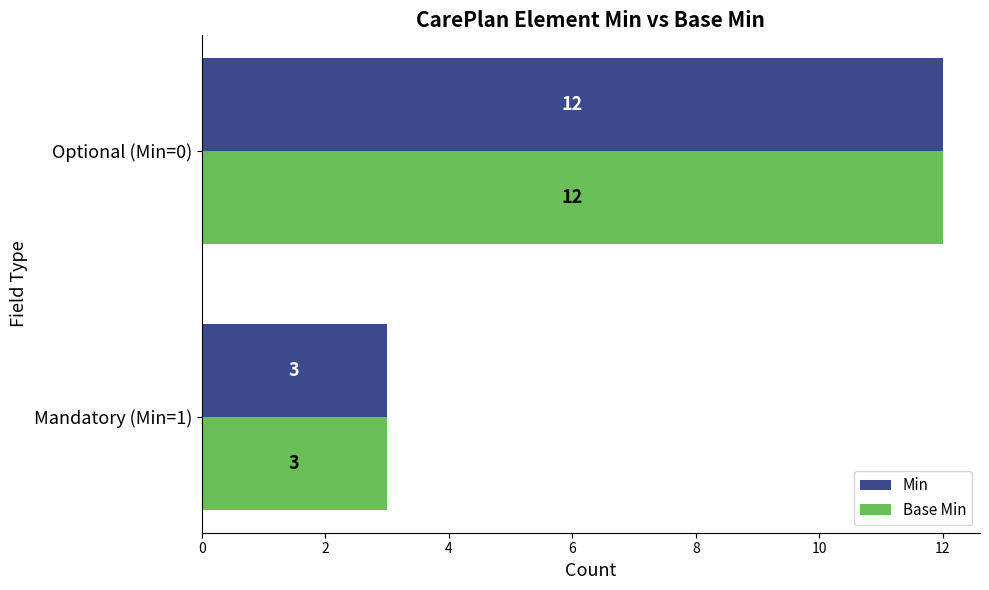

Count the Min values in the range 3 to 12.

2